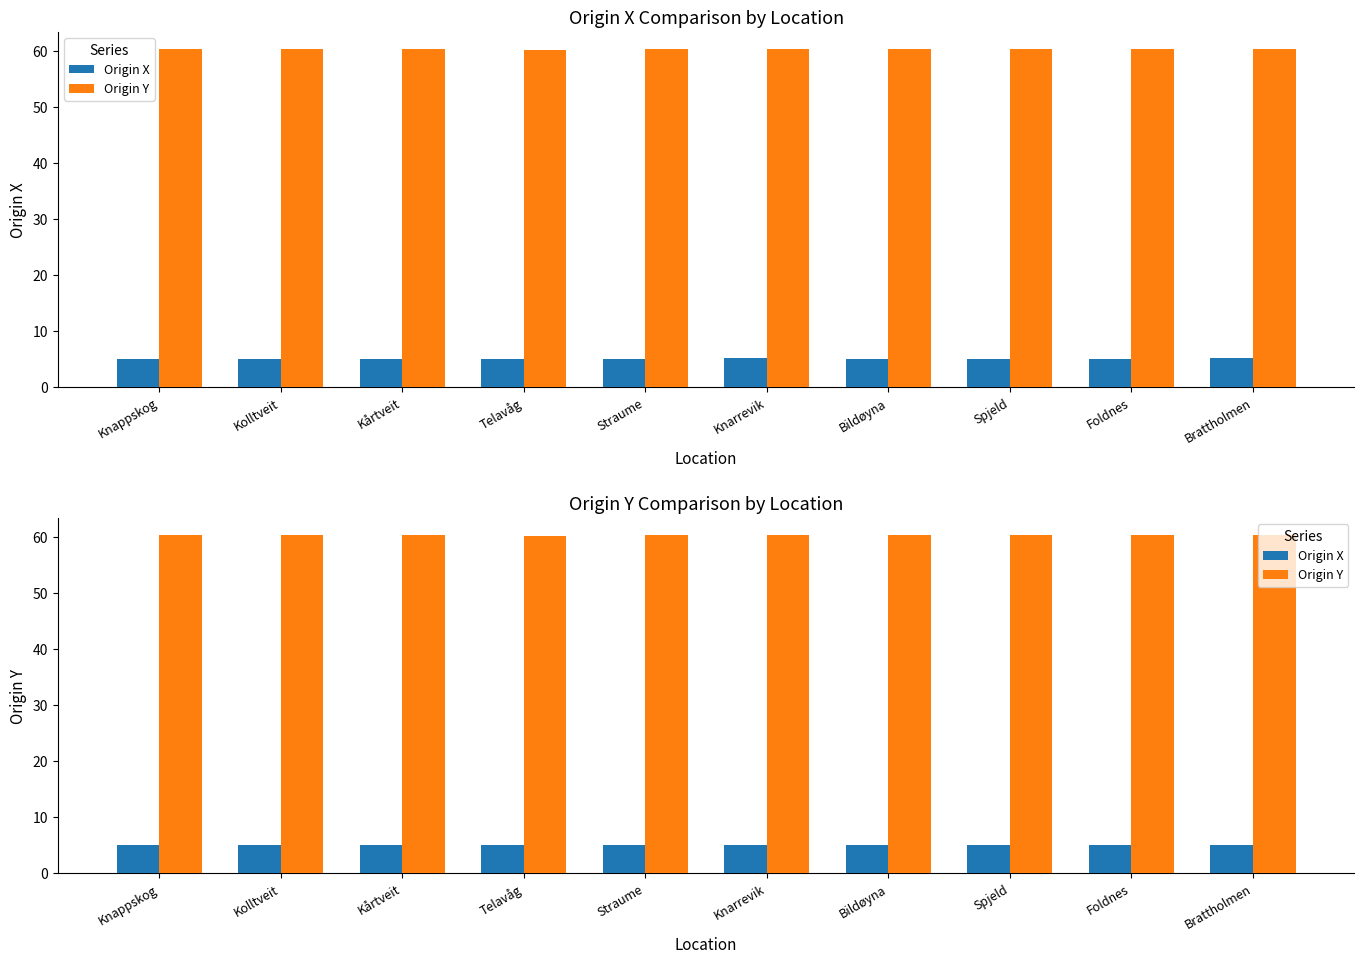

What is the value of the Origin Y bar at the 6th from the left?

60.4